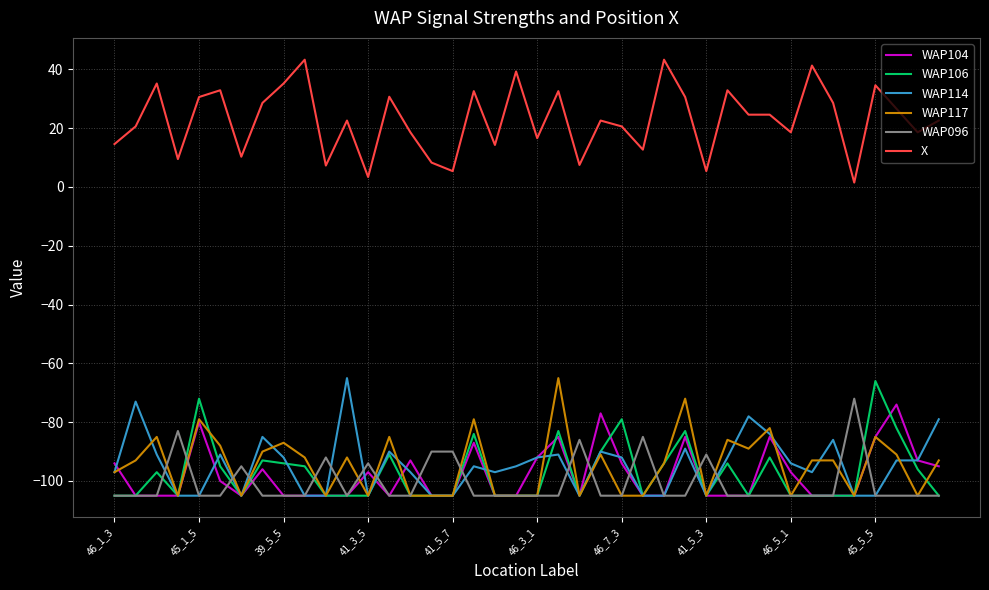

What is the lowest value of the WAP117 series?

-105.0